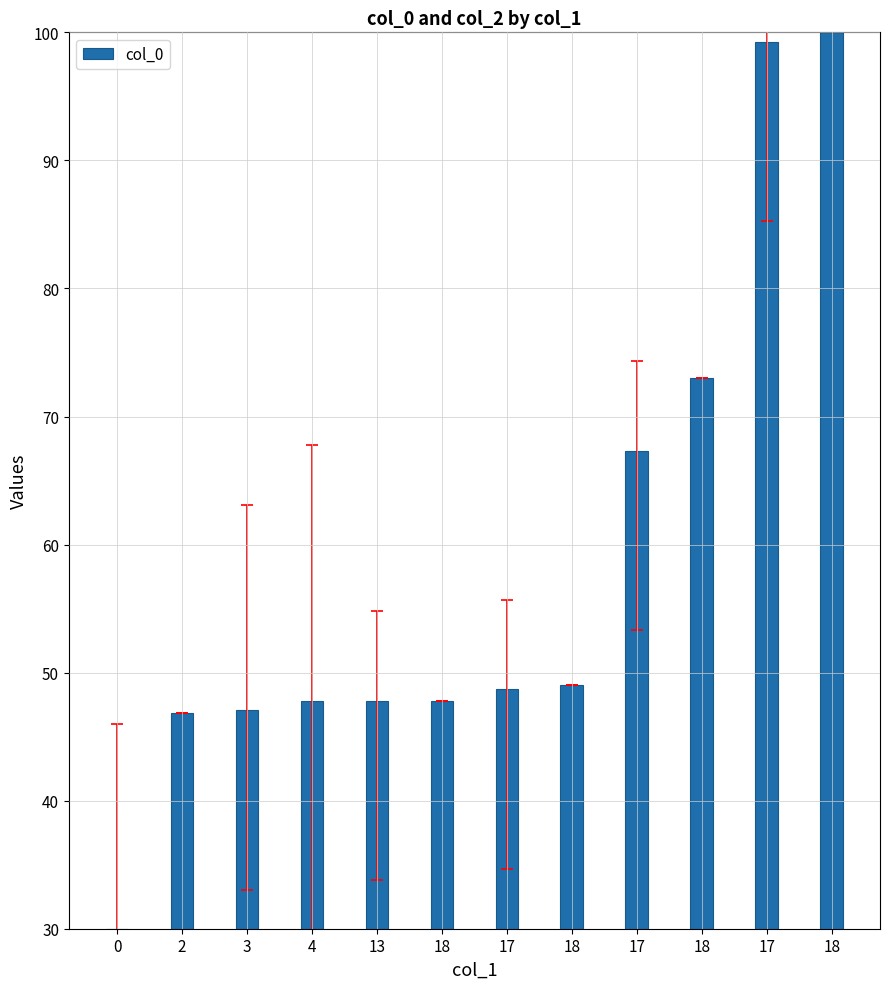

What is the label of the 6th bar from the left?

18